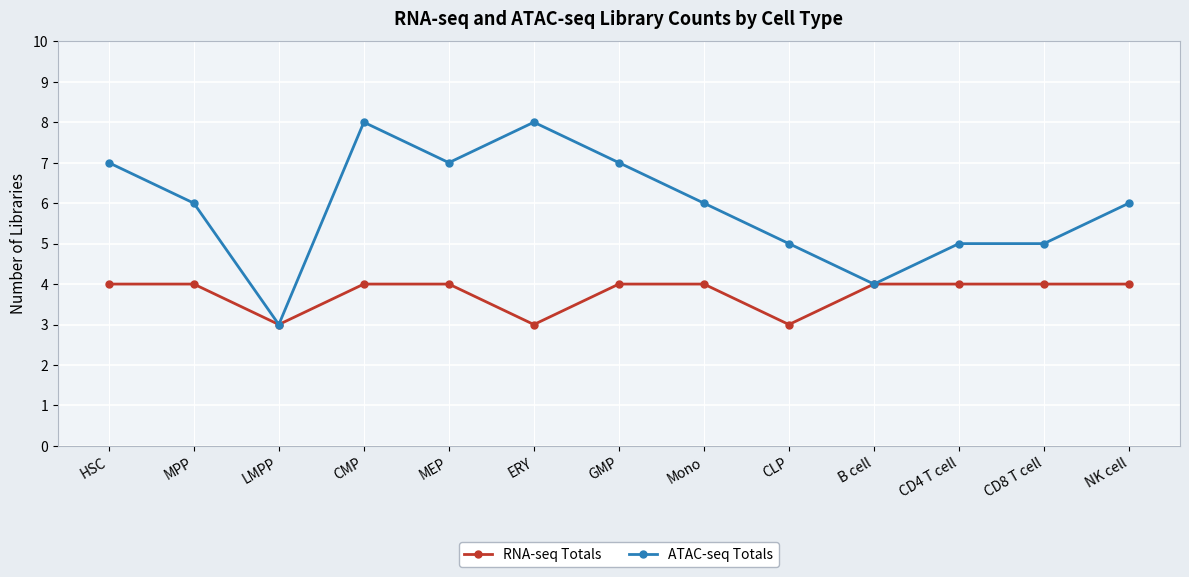

True or false: ATAC-seq Totals has more than 0 interior local peaks.

True